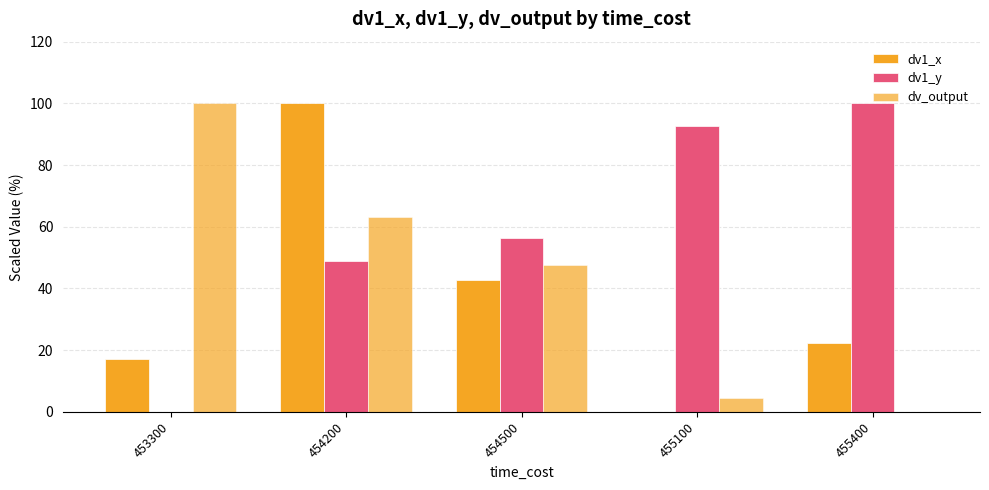

What is the total value across all series at 454500?

146.8